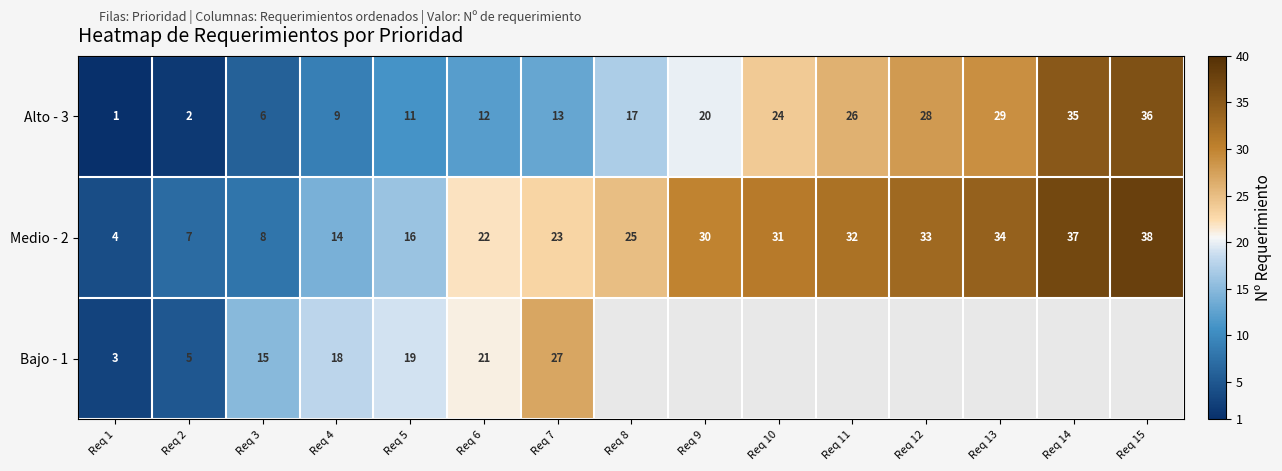

Is the value of Bajo - 1 at Req 5 greater than the value of Alto - 3 at Req 3?

Yes